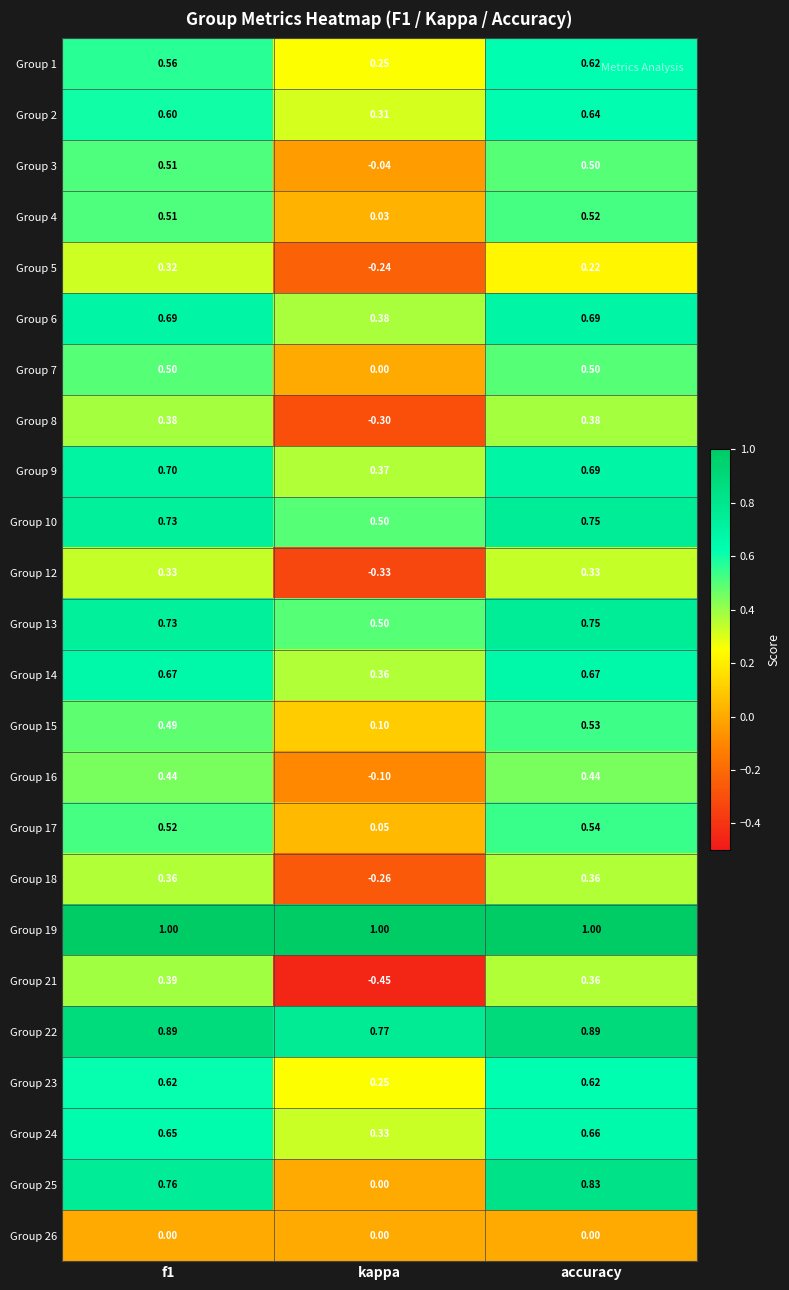

At which category is the sum across all series the highest?

accuracy